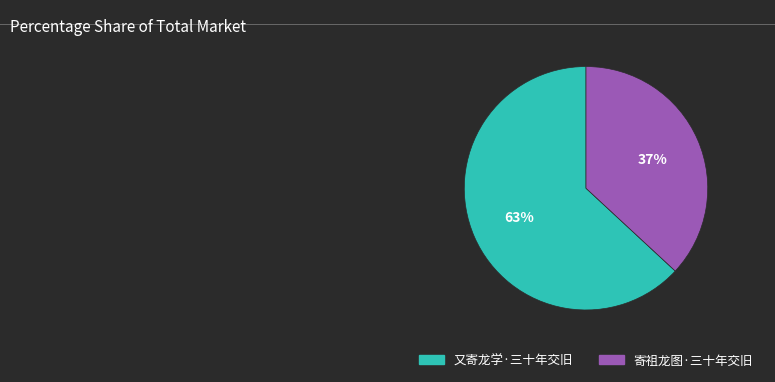

To the nearest percent, what percentage of the pie is 又寄龙学·三十年交旧?

63%